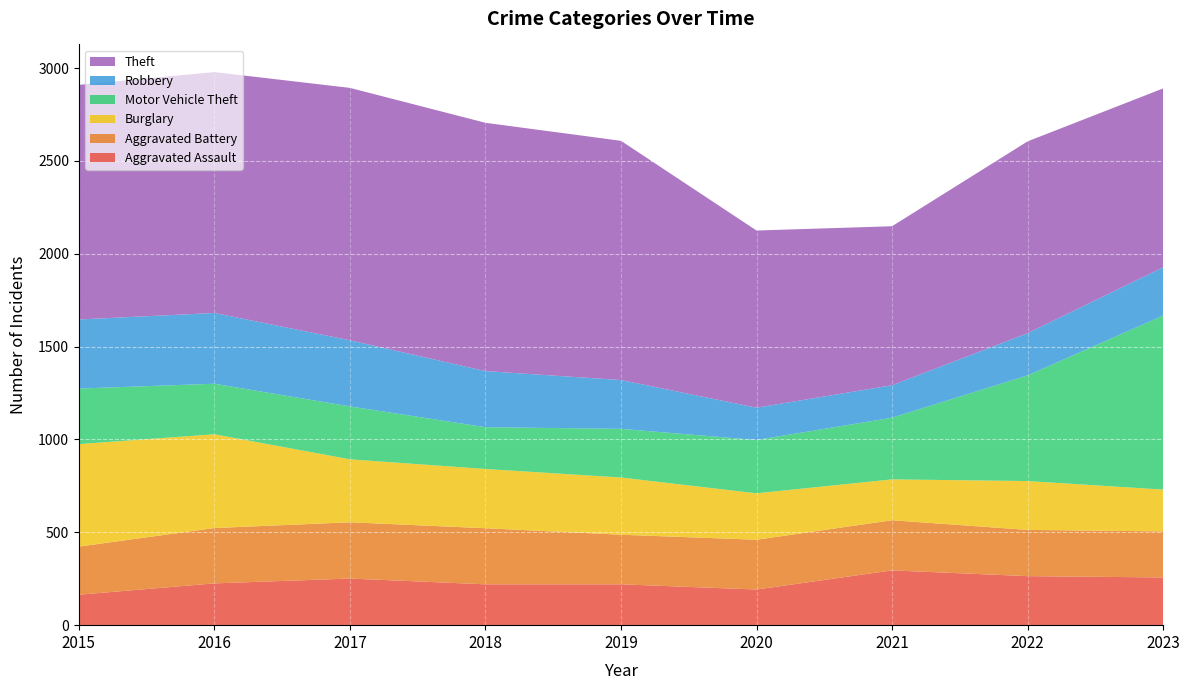

Reading left to right, extract all data points from this chart.

Aggravated Assault: 2015=164	2016=225	2017=251	2018=220	2019=220	2020=192	2021=295	2022=264	2023=257
Aggravated Battery: 2015=259	2016=298	2017=303	2018=302	2019=267	2020=268	2021=270	2022=249	2023=248
Burglary: 2015=552	2016=505	2017=339	2018=319	2019=308	2020=250	2021=220	2022=263	2023=225
Motor Vehicle Theft: 2015=299	2016=272	2017=285	2018=225	2019=262	2020=287	2021=332	2022=569	2023=937
Robbery: 2015=372	2016=381	2017=356	2018=302	2019=263	2020=174	2021=175	2022=227	2023=260
Theft: 2015=1263	2016=1297	2017=1359	2018=1337	2019=1288	2020=954	2021=856	2022=1033	2023=963